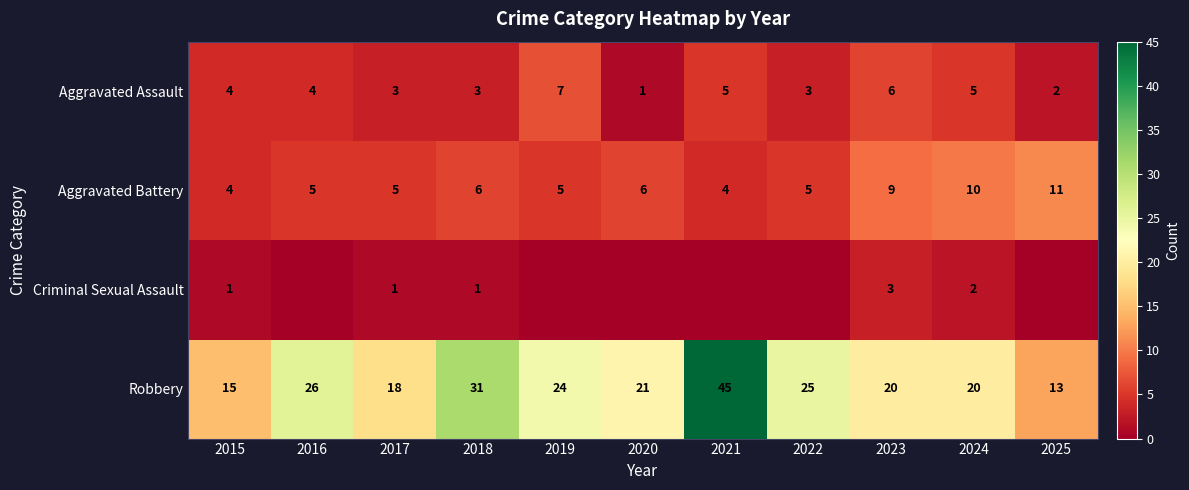

What is the difference between the maximum and minimum values in the Aggravated Battery series?

7